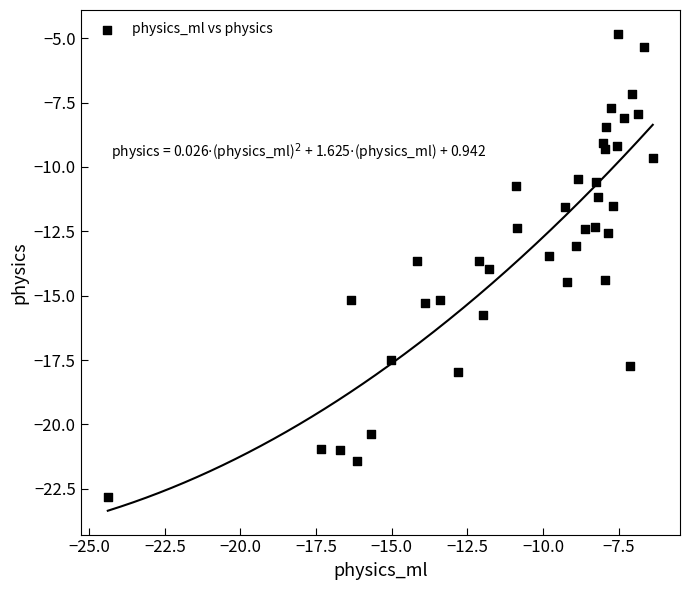

What is the range of X values (max minus min)?

18.0